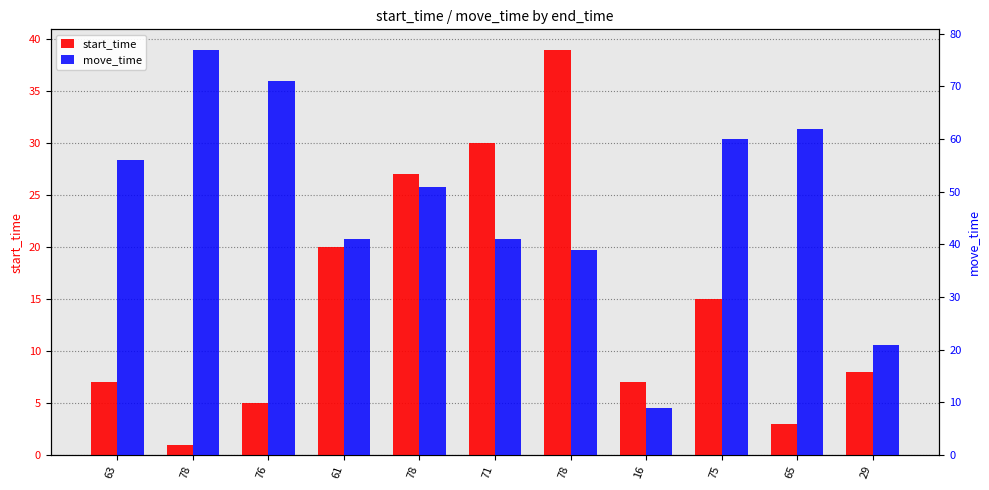

What is the maximum value shown in the chart?

77